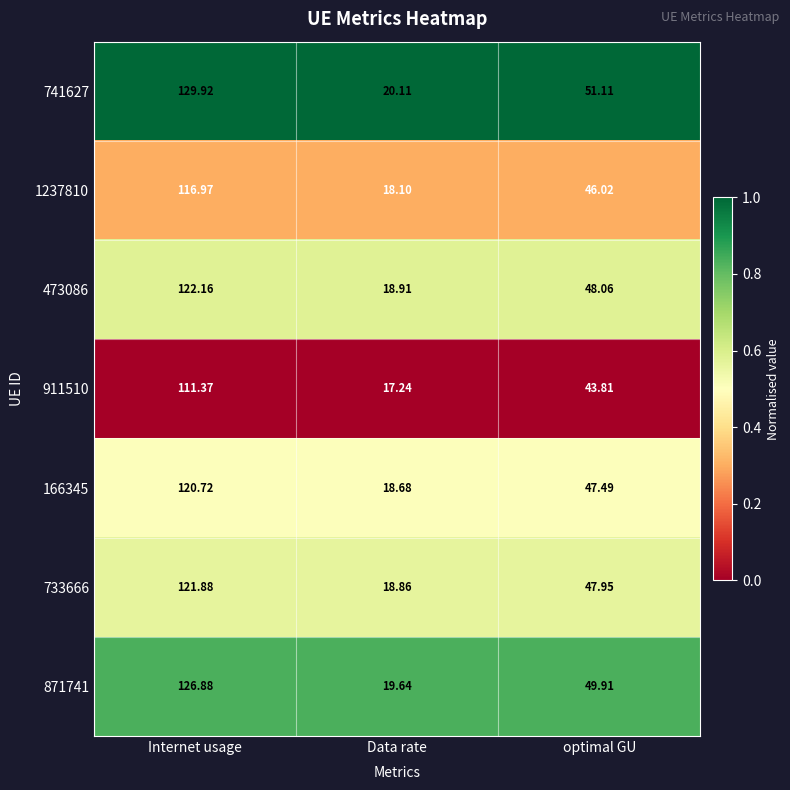

Which series has the largest range (max minus min)?

741627